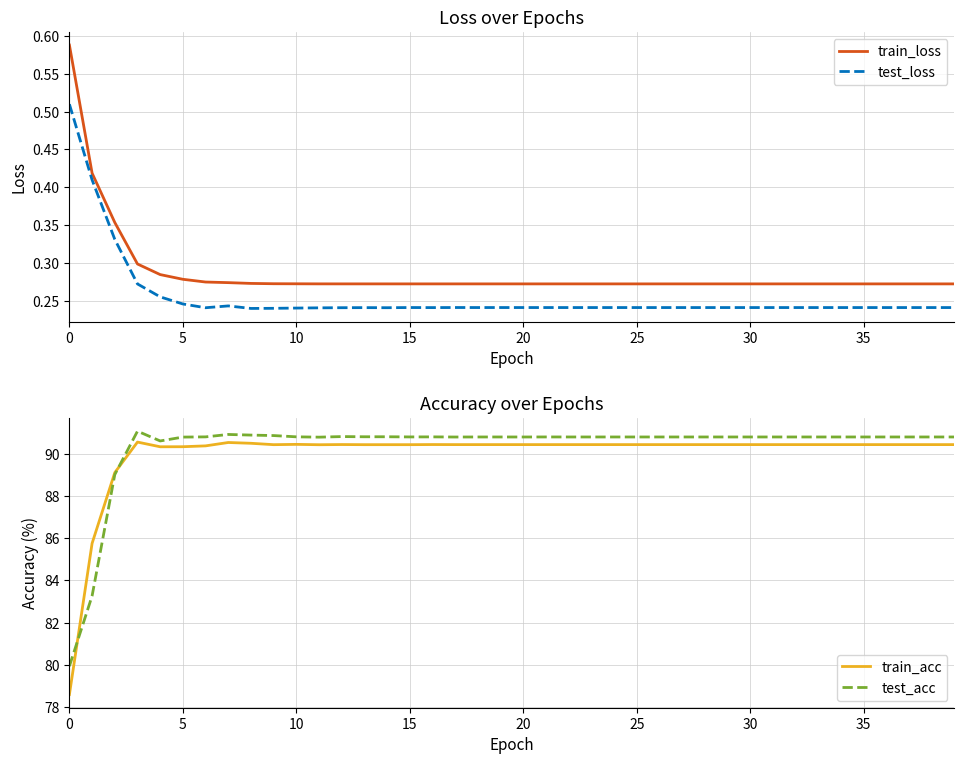

True or false: train_loss has a value of 0.1 at 35.

False